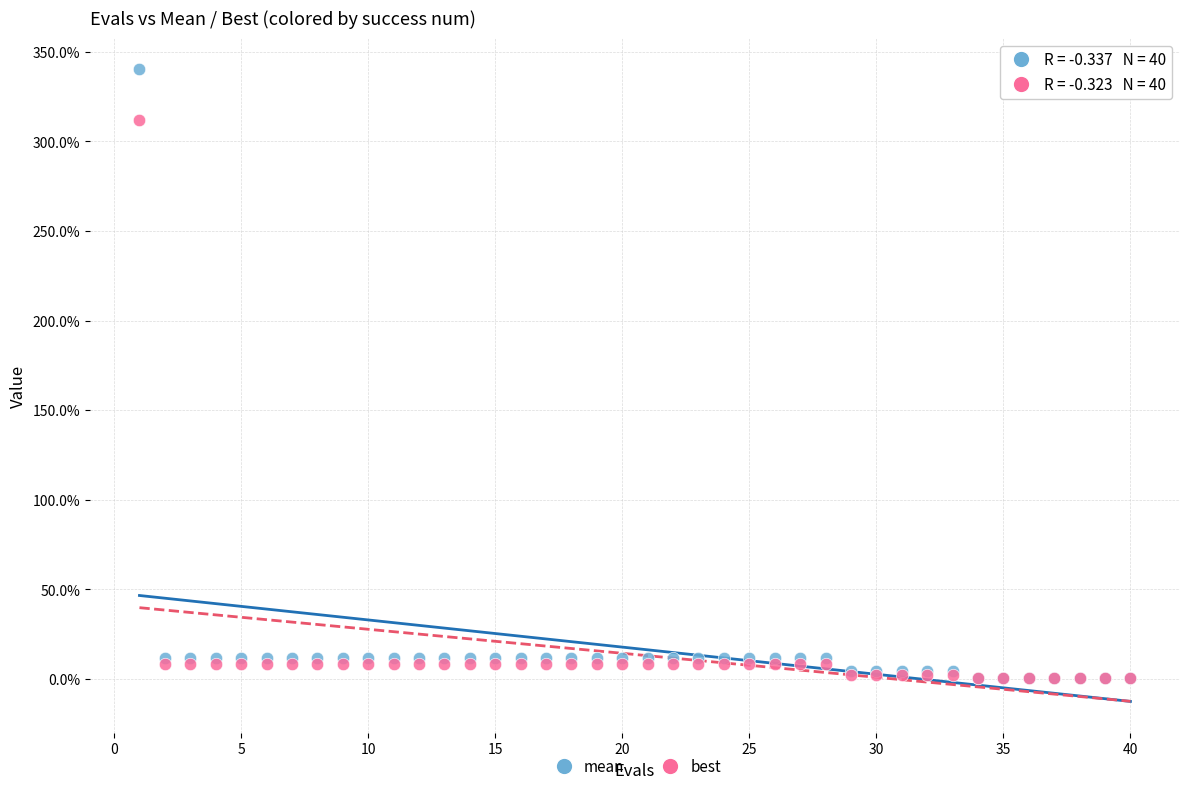

What are all the series names shown in the legend?

mean, best